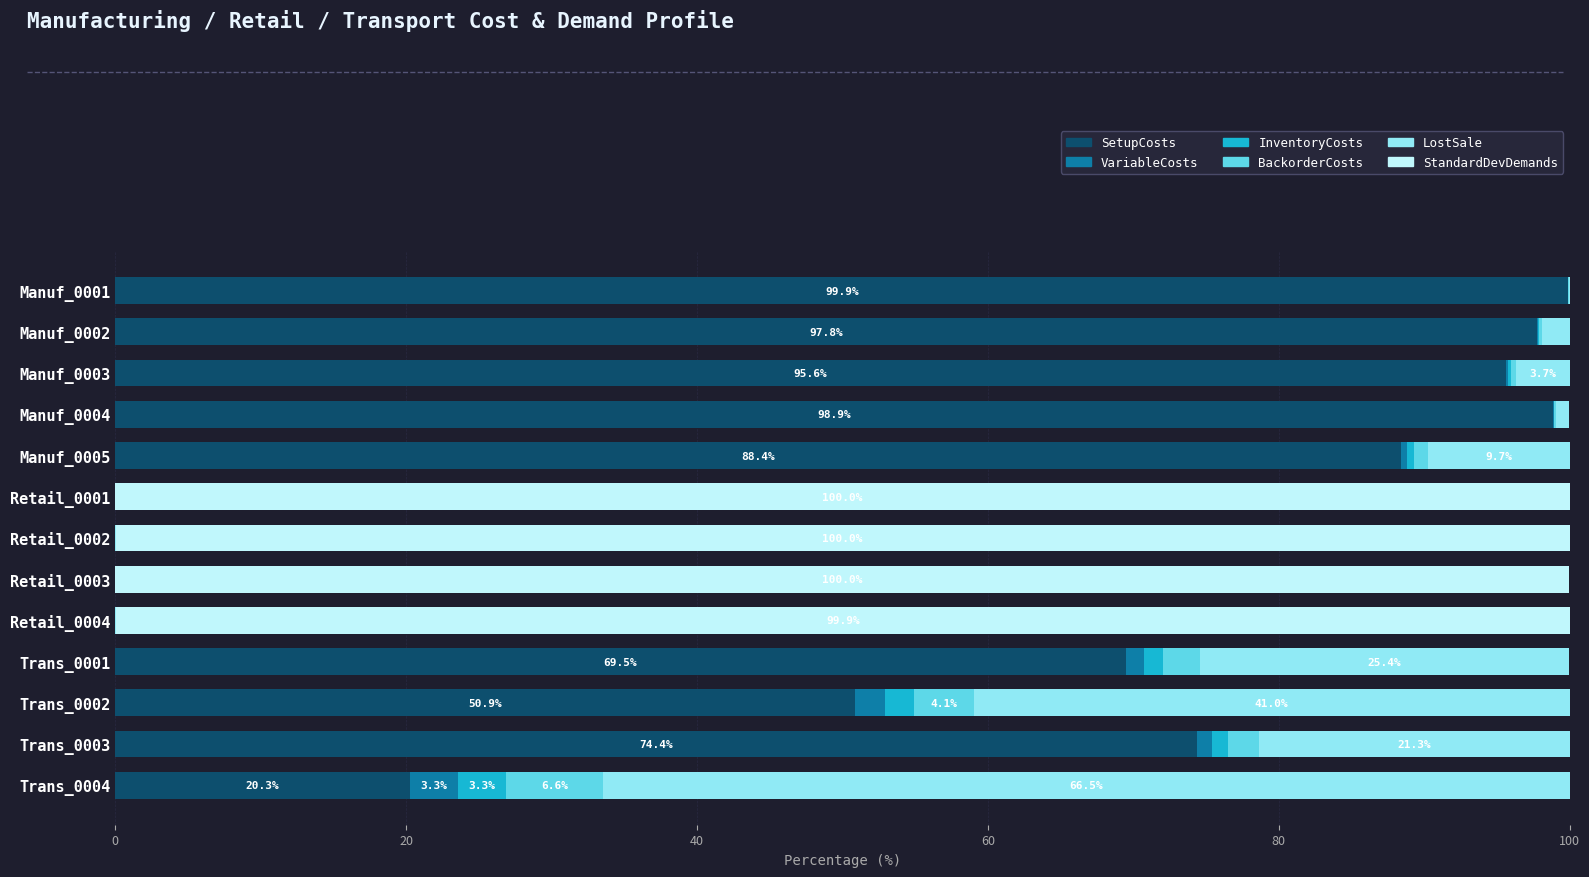

True or false: SetupCosts has a value of 20.3 at Trans_0004.

True